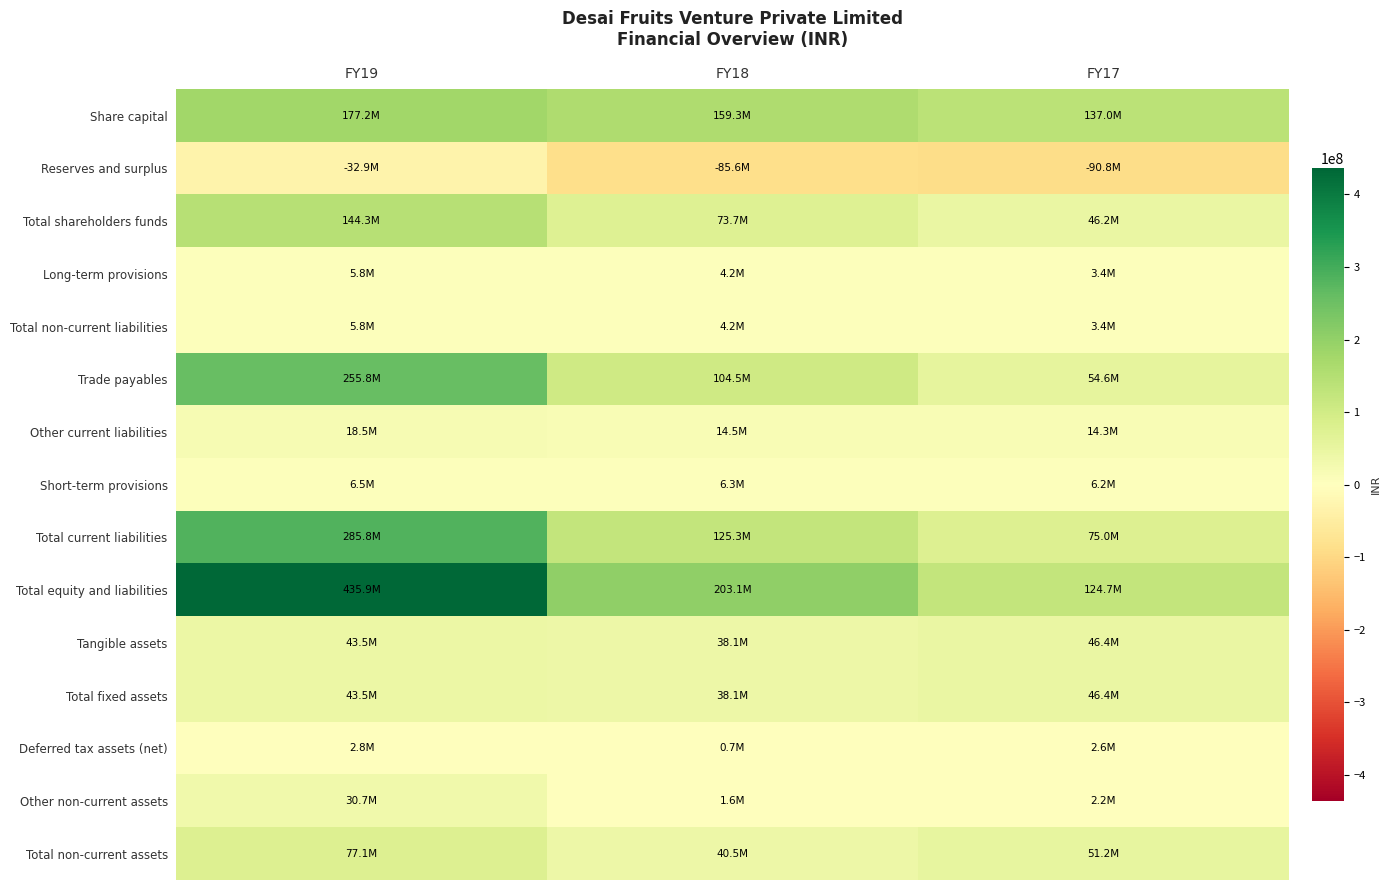

Reading left to right, extract all data points from this chart.

Share capital: FY19=177214190	FY18=159288640	FY17=137013910
Reserves and surplus: FY19=-32896008	FY18=-85603871	FY17=-90780334
Total shareholders funds: FY19=144318182	FY18=73684769	FY17=46233576
Long-term provisions: FY19=5816167	FY18=4187663	FY17=3416610
Total non-current liabilities: FY19=5816167	FY18=4187663	FY17=3416610
Trade payables: FY19=255758866	FY18=104522640	FY17=54552657
Other current liabilities: FY19=18522170	FY18=14454220	FY17=14260930
Short-term provisions: FY19=6487511	FY18=6290784	FY17=6208854
Total current liabilities: FY19=285802910	FY18=125267644	FY17=75022441
Total equity and liabilities: FY19=435937259	FY18=203140076	FY17=124672627
Tangible assets: FY19=43485020	FY18=38101774	FY17=46362187
Total fixed assets: FY19=43485020	FY18=38101774	FY17=46362187
Deferred tax assets (net): FY19=2826405	FY18=696737	FY17=2638216
Other non-current assets: FY19=30666123	FY18=1600405	FY17=2158606
Total non-current assets: FY19=77143306	FY18=40544338	FY17=51159009